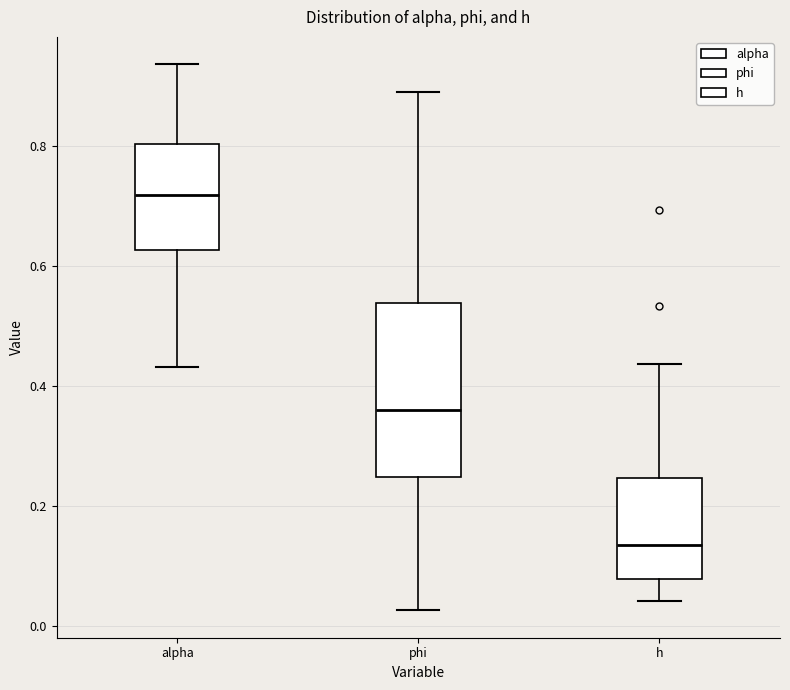

Which box has the highest median line?

alpha